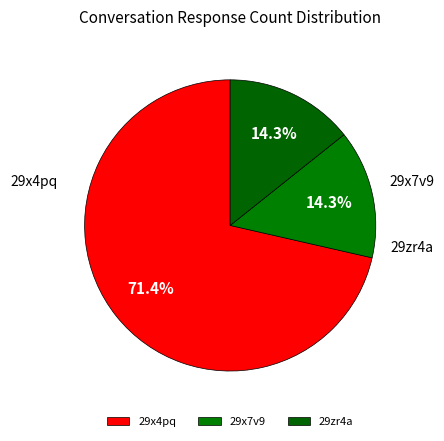

The 29x4pq slice represents 60% of the pie. True or false?

False